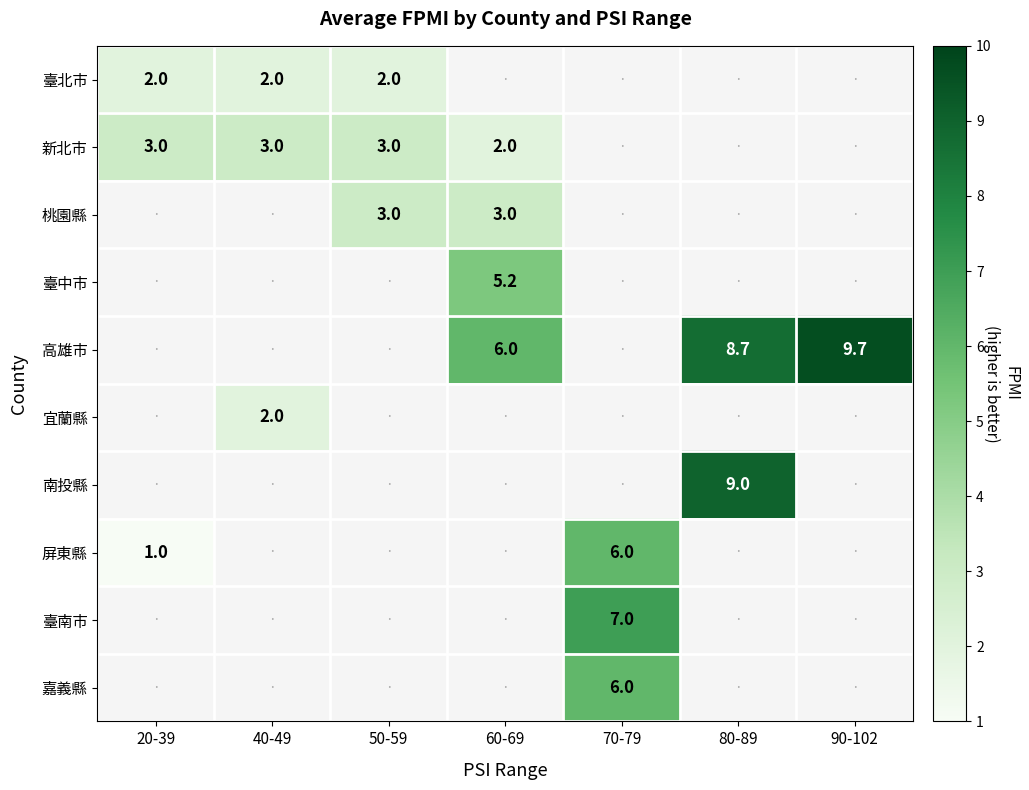

Which has a higher value, 50-59 or 40-49?

50-59